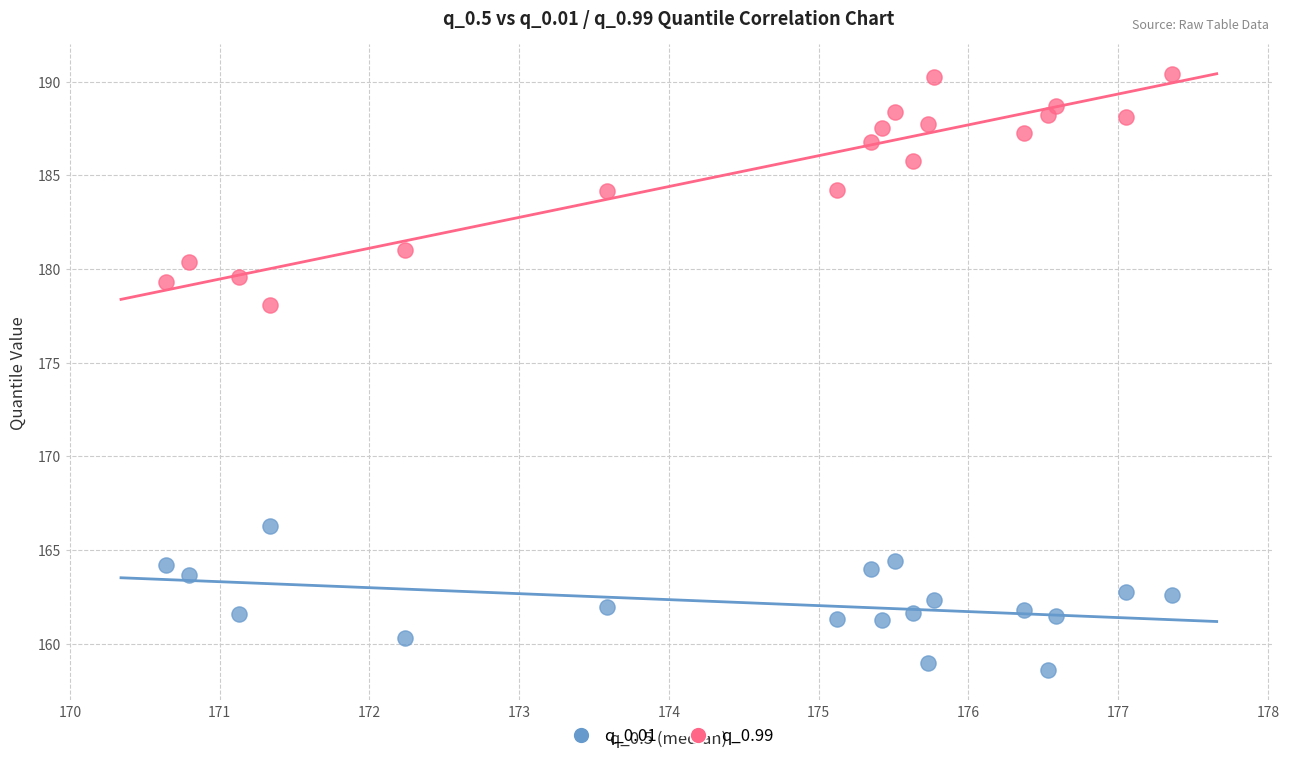

Across all data points, what is the range of Y values (max minus min)?

31.8